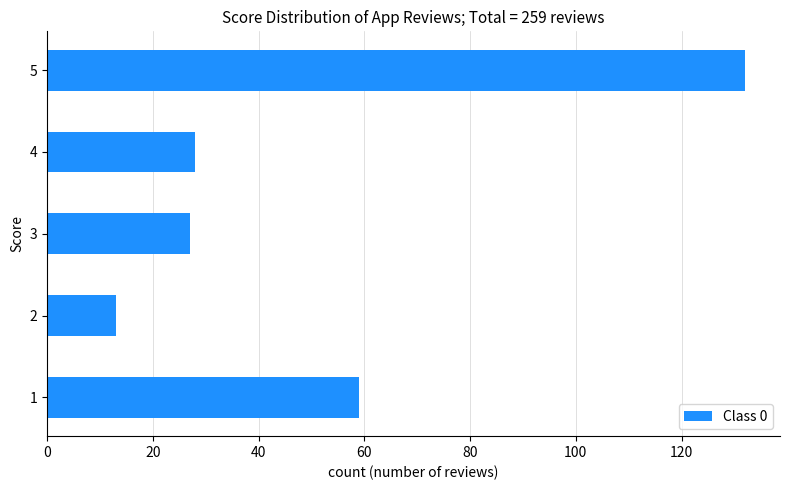

What is the difference between the maximum and minimum values?

119